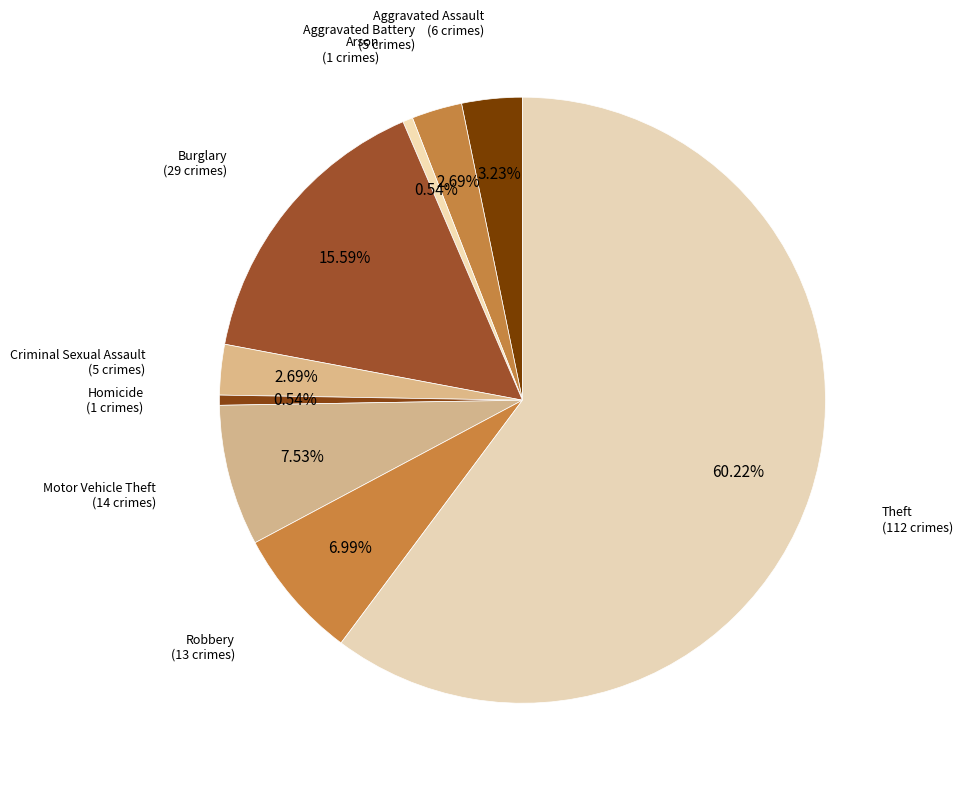

The Aggravated Assault slice represents 3% of the pie. True or false?

True